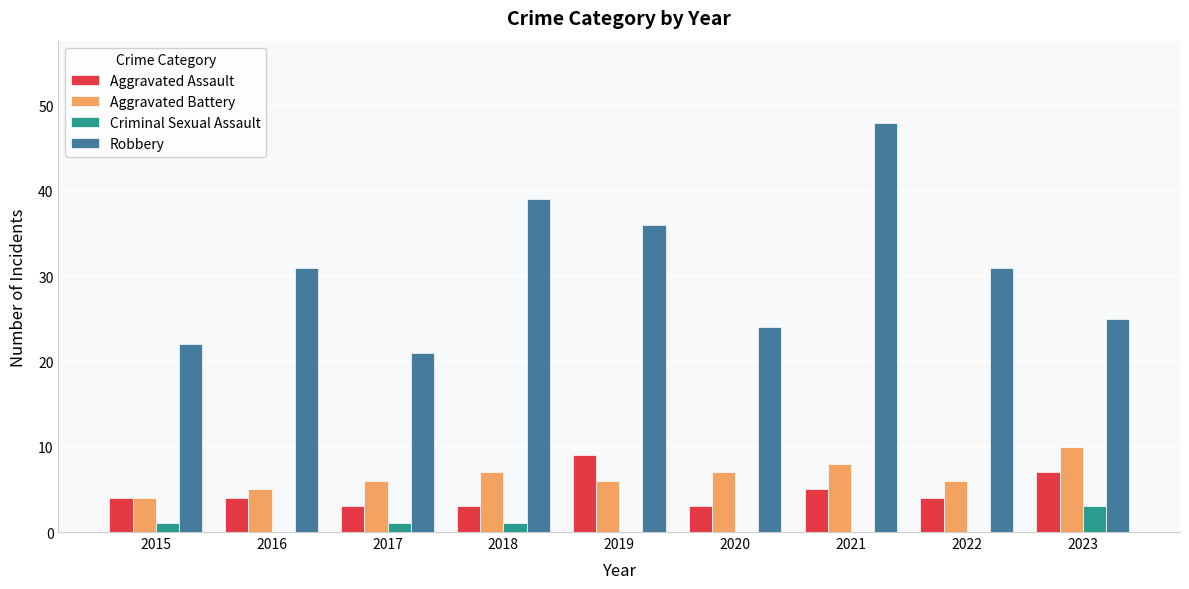

Count the number of categories in the chart.

9